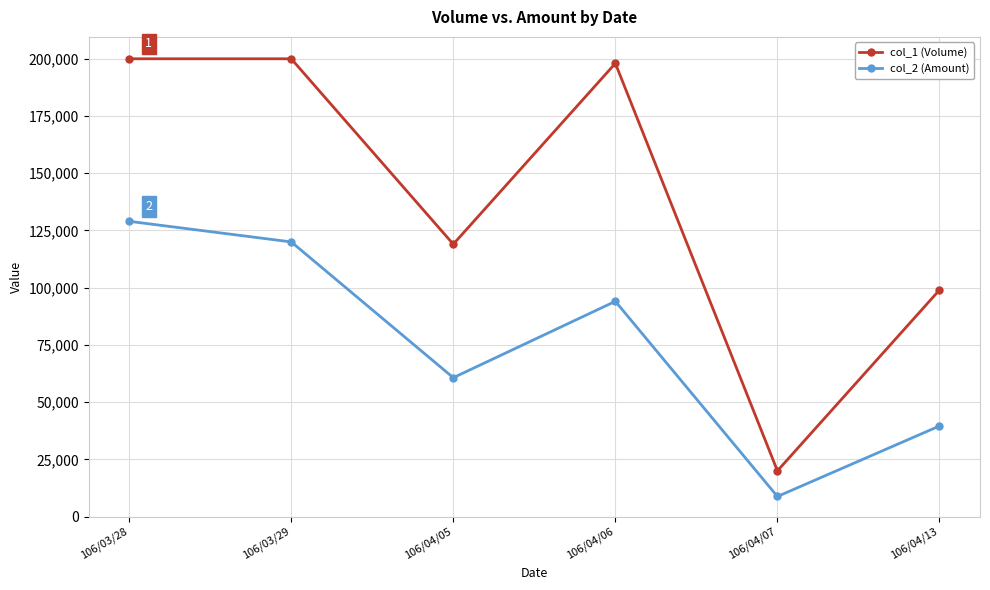

What is the maximum value shown in the chart?

200000